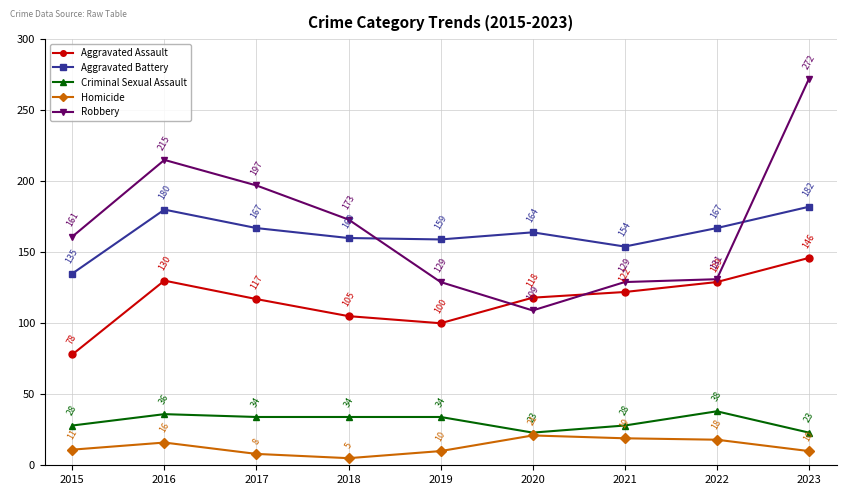

At which label does Aggravated Assault reach its minimum?

2015